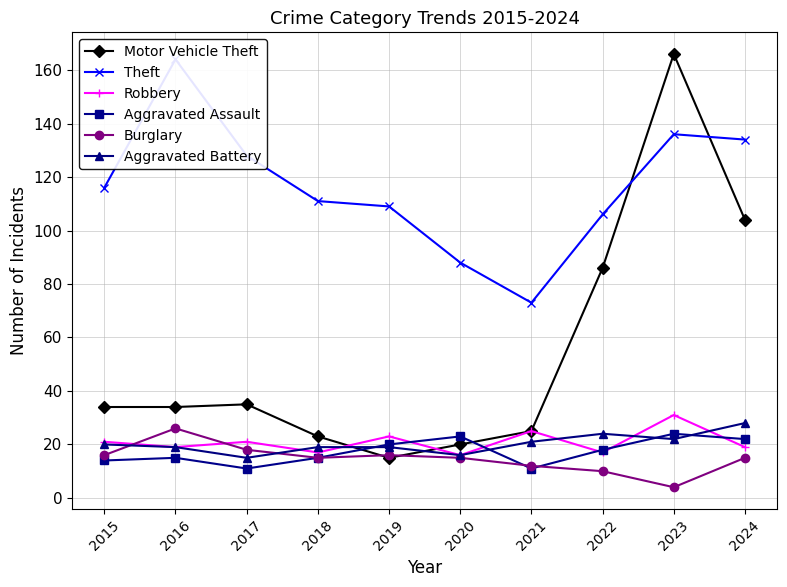

Reading right to left, transcribe all the data shown in this chart.

Motor Vehicle Theft: 104	166	86	25	20	15	23	35	34	34
Theft: 134	136	106	73	88	109	111	128	164	116
Robbery: 19	31	17	25	16	23	17	21	19	21
Aggravated Assault: 22	24	18	11	23	20	15	11	15	14
Burglary: 15	4	10	12	15	16	15	18	26	16
Aggravated Battery: 28	22	24	21	16	19	19	15	19	20